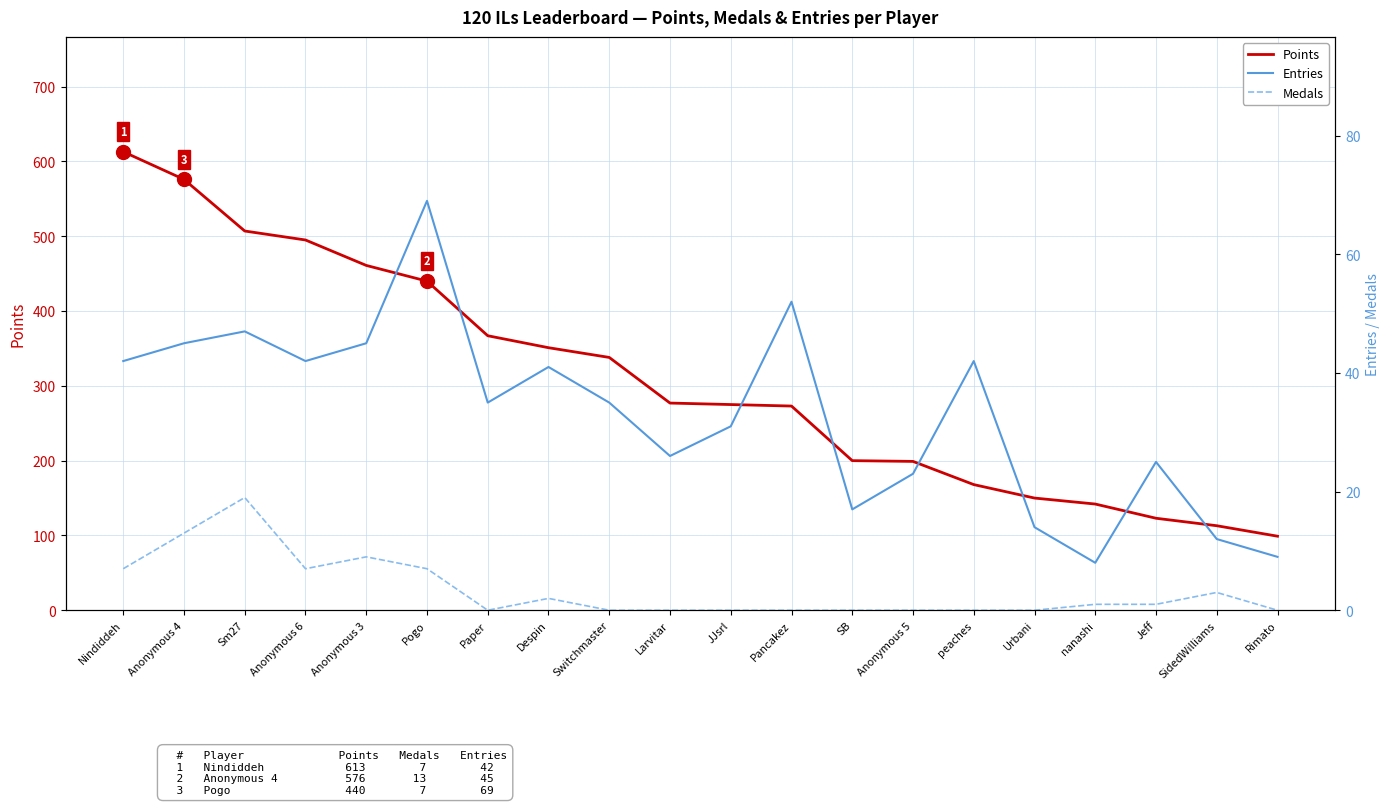

Reading left to right, transcribe all the data shown in this chart.

Points: 613	576	507	495	461	440	367	351	338	277	275	273	200	199	168	150	142	123	113	99
Entries: 42	45	47	42	45	69	35	41	35	26	31	52	17	23	42	14	8	25	12	9
Medals: 7	13	19	7	9	7	0	2	0	0	0	0	0	0	0	0	1	1	3	0